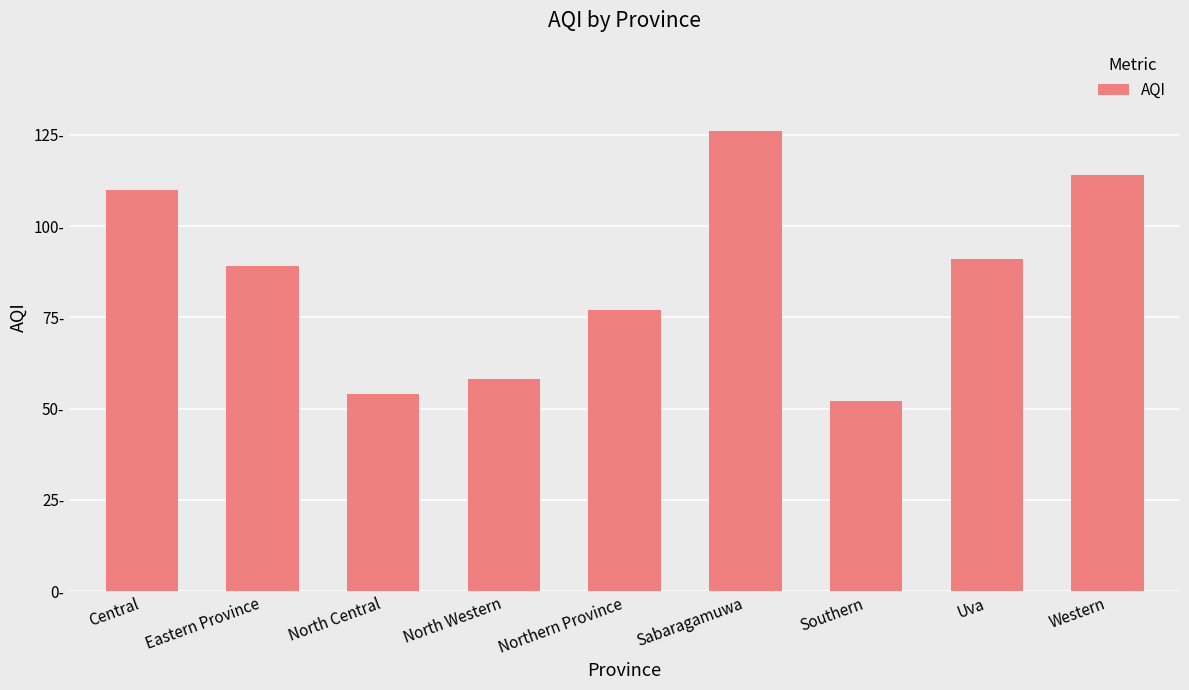

List the labels in order of value, largest first.

Sabaragamuwa, Western, Central, Uva, Eastern Province, Northern Province, North Western, North Central, Southern